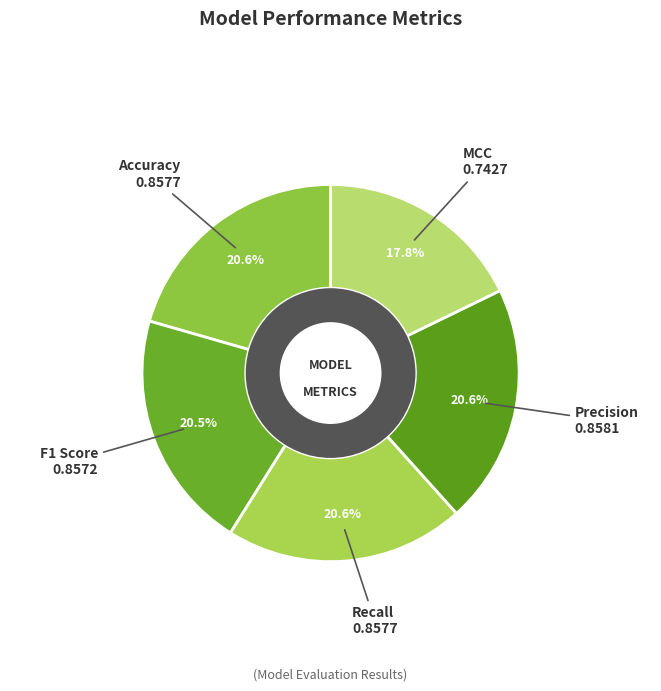

What is the smallest slice in the pie chart?

MCC